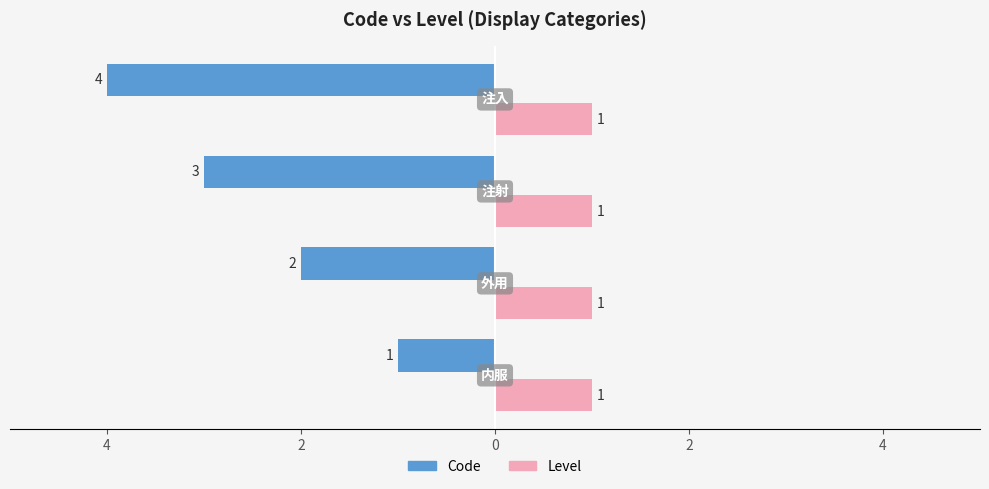

What is the difference between the second highest and second lowest values in the Code series?

1.0